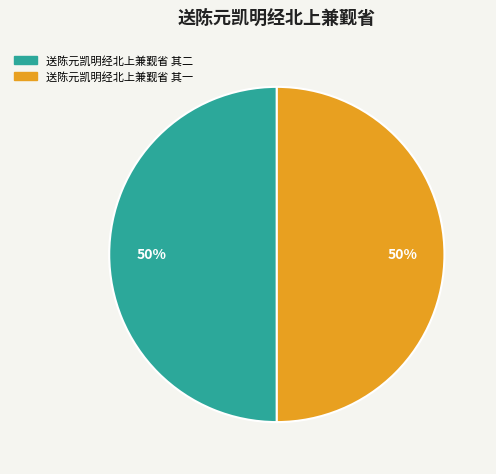

True or false: 送陈元凯明经北上兼觐省 其二 accounts for 50% of the total.

True